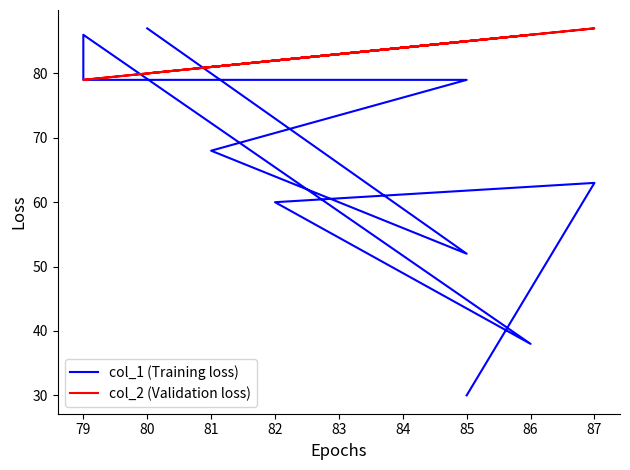

How many categories are shown in the chart?

10